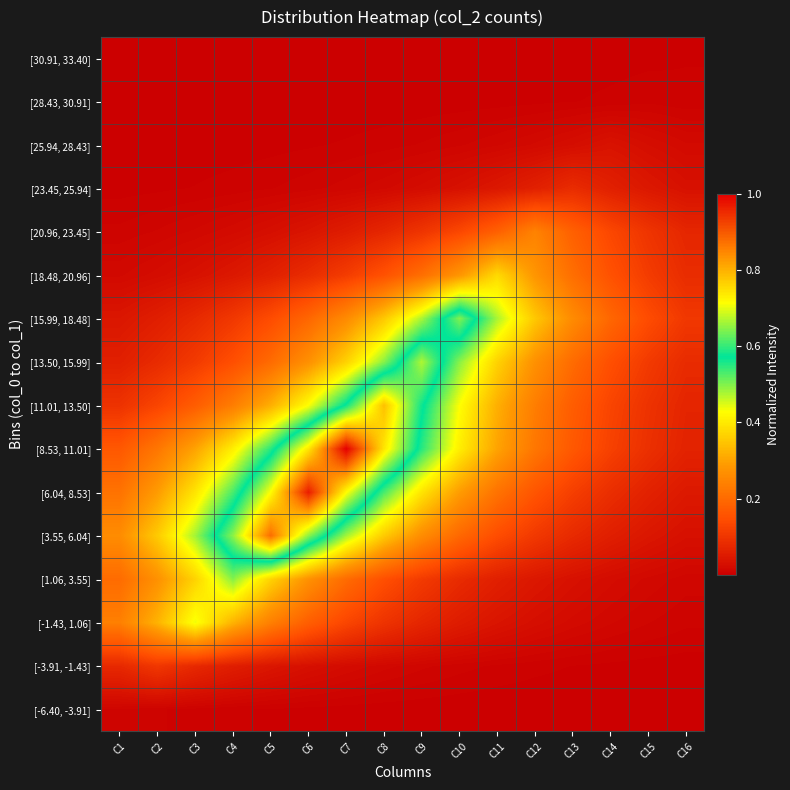

At C4, list the series in order from largest to smallest.

[3.55, 6.04], [6.04, 8.53], [1.06, 3.55], [8.53, 11.01], [-1.43, 1.06], [11.01, 13.50], [13.50, 15.99], [15.99, 18.48], [-3.91, -1.43], [18.48, 20.96], [20.96, 23.45], [23.45, 25.94], [-6.40, -3.91], [25.94, 28.43], [28.43, 30.91], [30.91, 33.40]